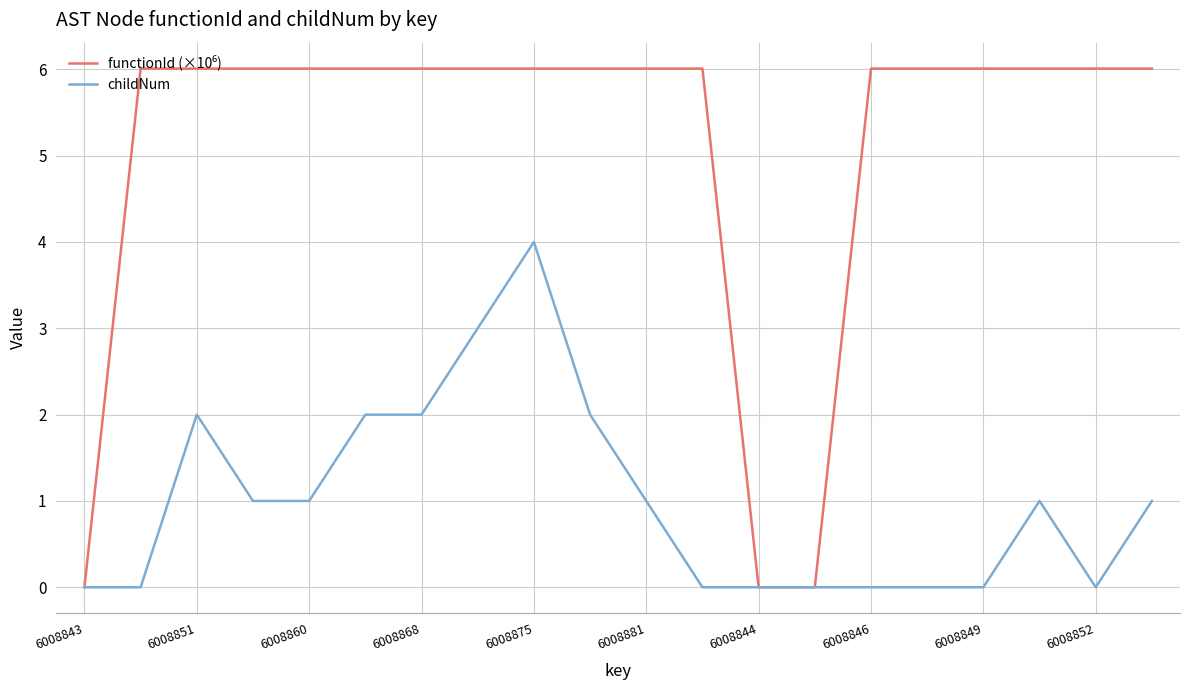

What is the maximum value shown in the chart?

6.0